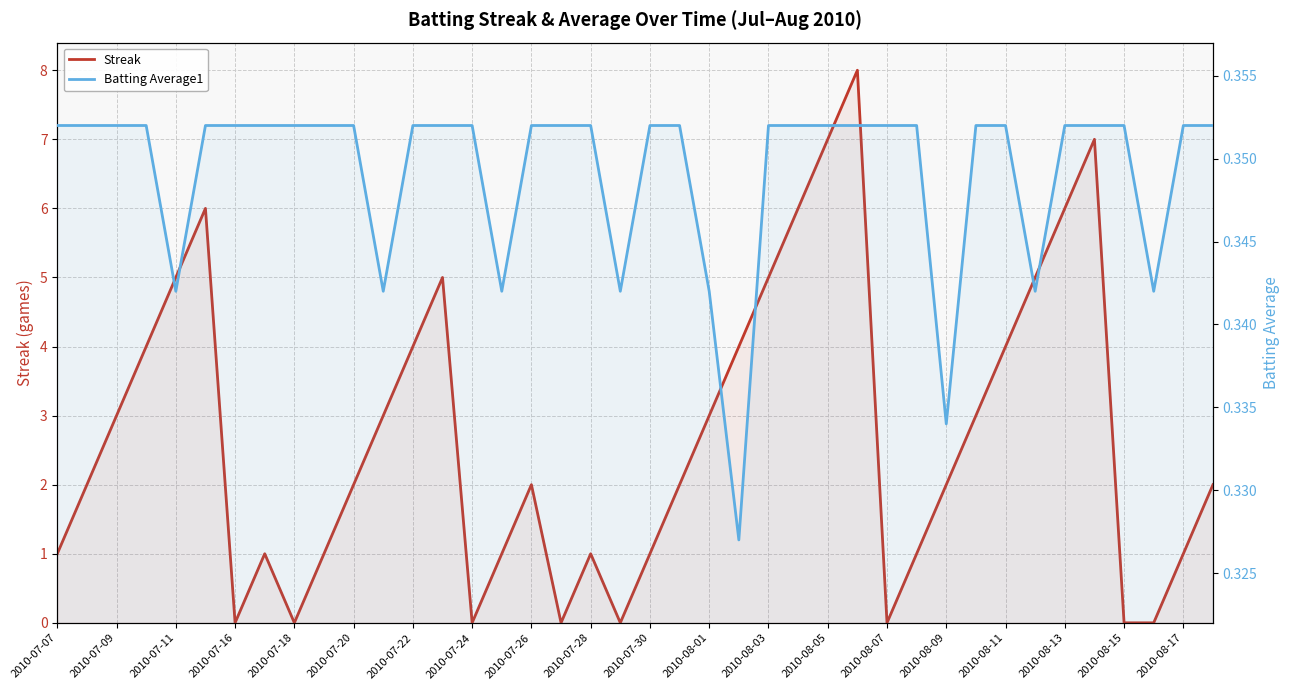

What is the average value of the Streak series?

2.7